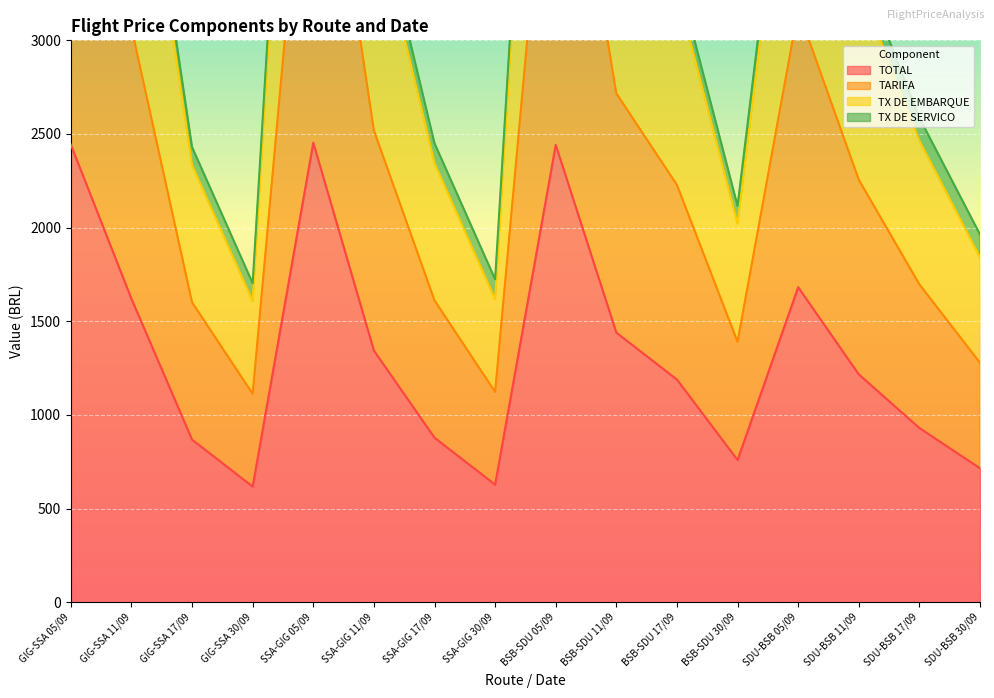

What is the lowest value of the TOTAL series?

617.1